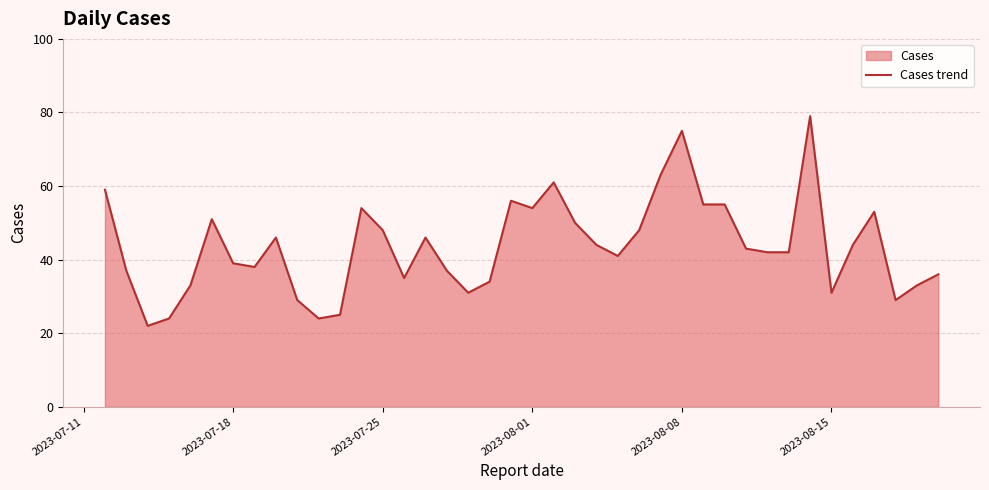

True or false: the data has more than 0 interior local peaks.

True